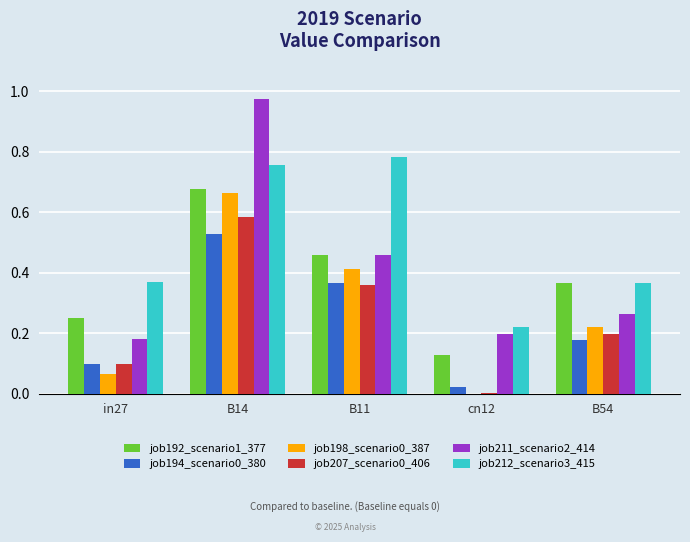

Are the bars grouped side by side (vs. stacked)?

Yes